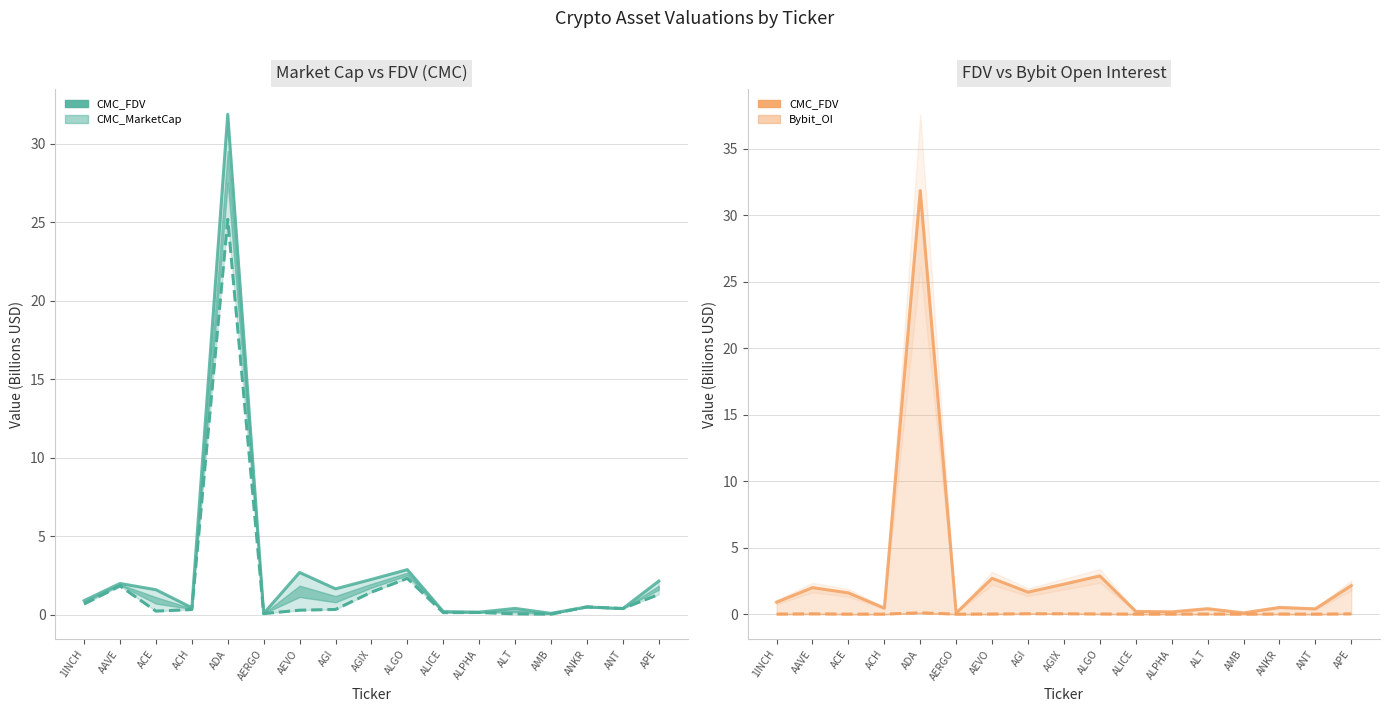

Reading left to right, list all the values displayed in this chart.

CMC_FDV: 1INCH=0.9	AAVE=2.0	ACE=1.6	ACH=0.5	ADA=31.9	AERGO=0.1	AEVO=2.7	AGI=1.7	AGIX=2.3	ALGO=2.9	ALICE=0.2	ALPHA=0.2	ALT=0.4	AMB=0.1	ANKR=0.5	ANT=0.4	APE=2.2
CMC_MarketCap: 1INCH=0.7	AAVE=1.8	ACE=0.2	ACH=0.3	ADA=25.2	AERGO=0.1	AEVO=0.3	AGI=0.3	AGIX=1.4	ALGO=2.3	ALICE=0.1	ALPHA=0.2	ALT=0.1	AMB=0.0	ANKR=0.5	ANT=0.4	APE=1.3
Bybit_OI: 1INCH=0.0	AAVE=0.0	ACE=0.0	ACH=0.0	ADA=0.1	AERGO=0.0	AEVO=0.0	AGI=0.0	AGIX=0.0	ALGO=0.0	ALICE=0.0	ALPHA=0.0	ALT=0.0	AMB=0.0	ANKR=0.0	ANT=0.0	APE=0.0